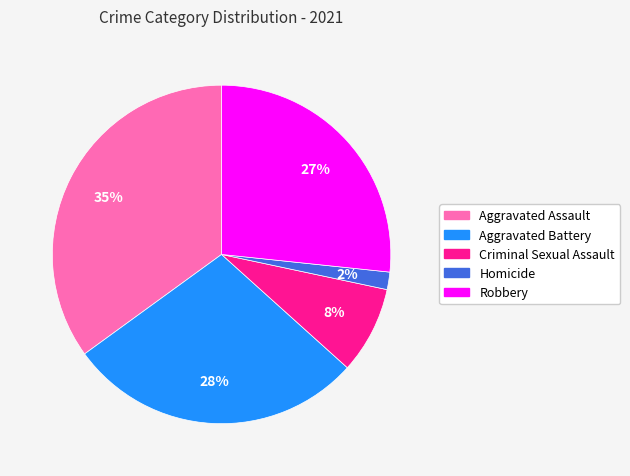

The Aggravated Battery slice represents 28% of the pie. True or false?

True